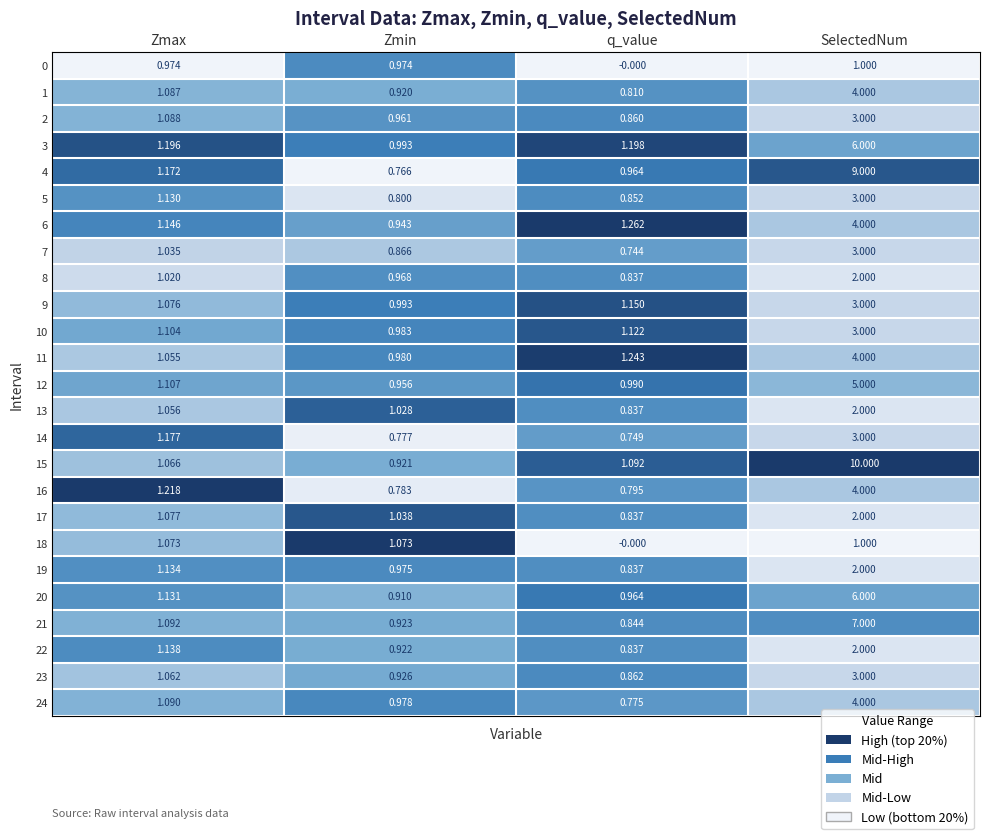

Rank the categories by 15 value from lowest to highest.

Zmin, Zmax, q_value, SelectedNum